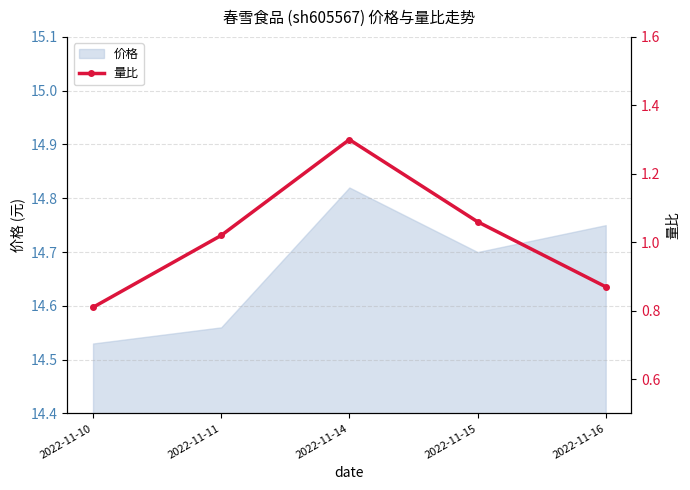

Which category has the lowest value in the 价格 series?

2022-11-10